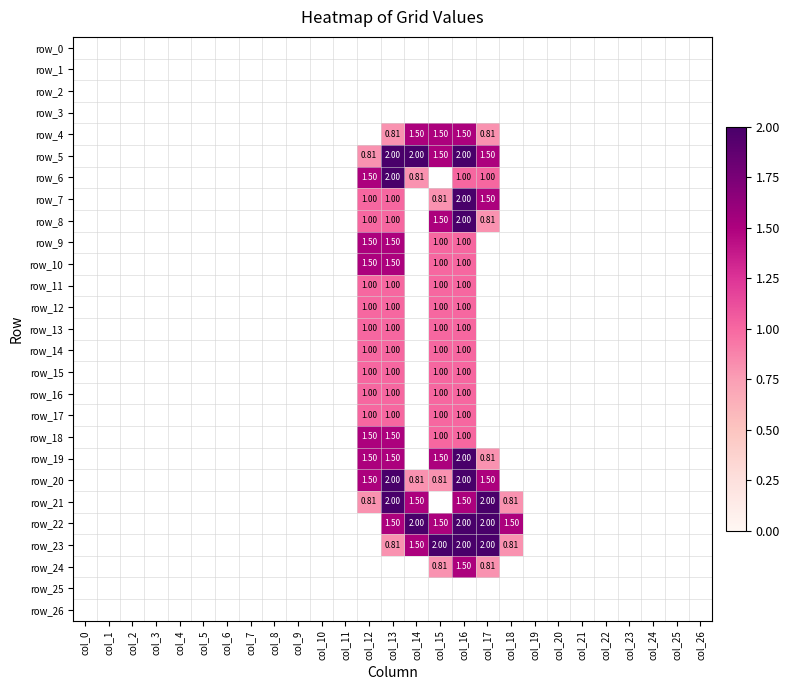

At how many categories does at least one series exceed 1?

7